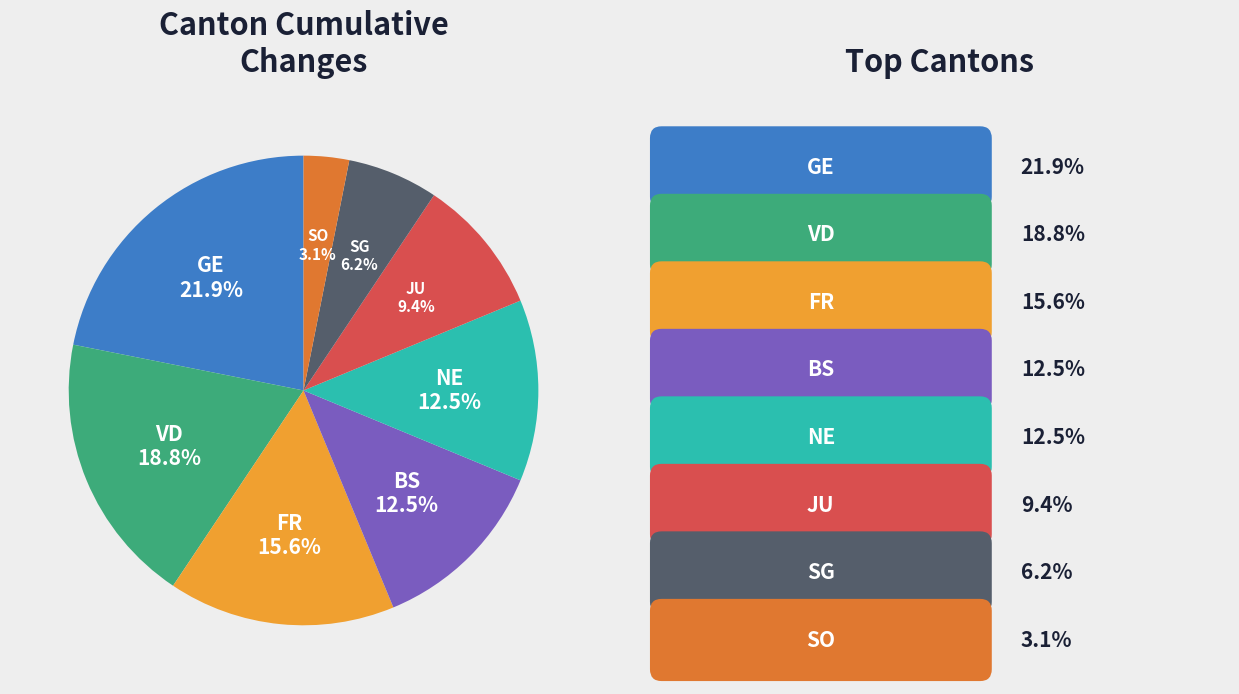

Count the number of slices in the pie.

8